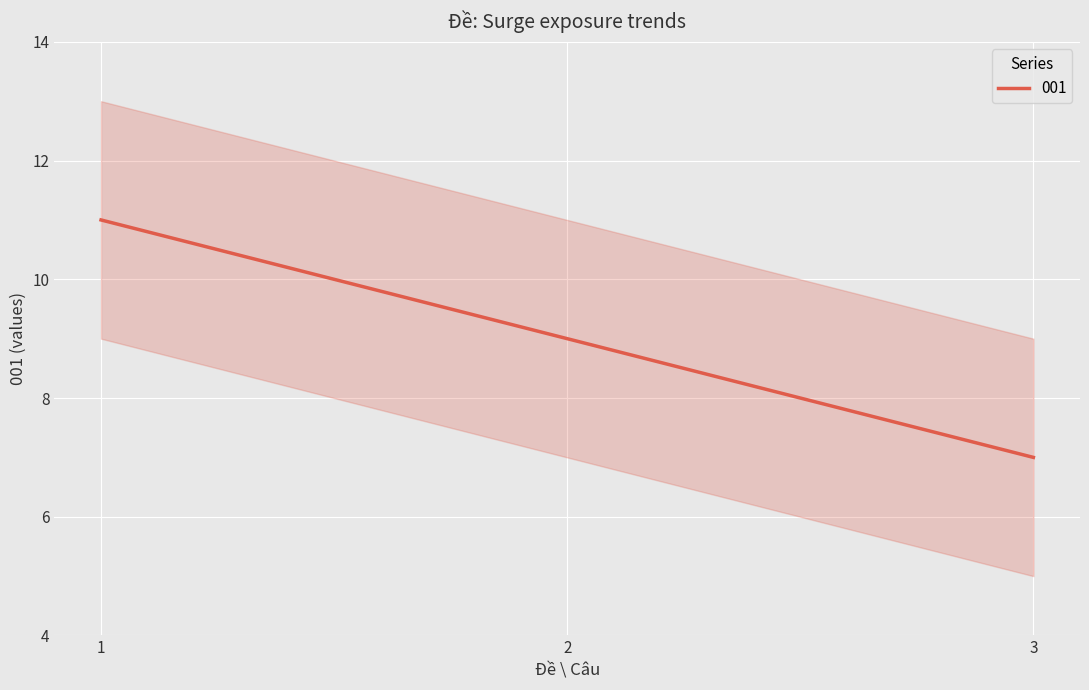

What is the value of the 3rd point from the left?

7